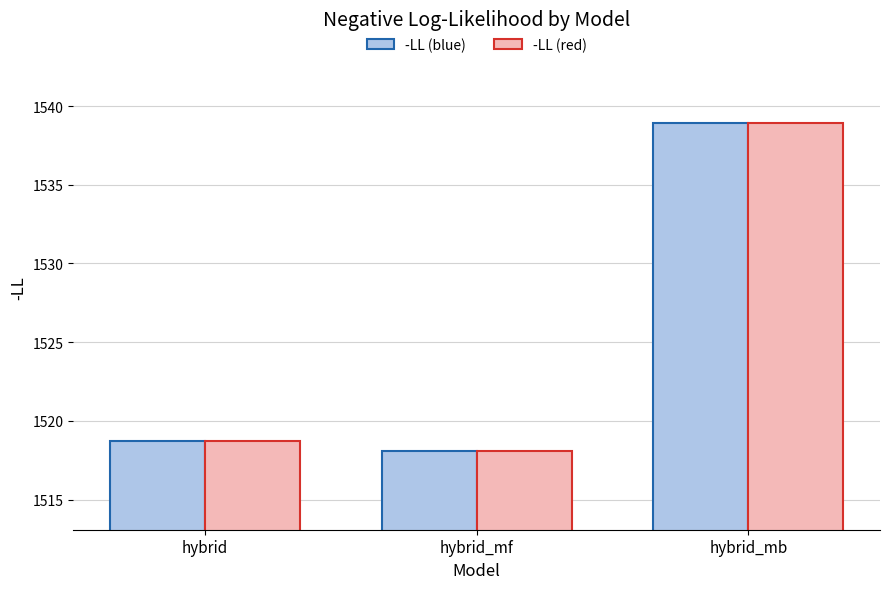

List the labels in order of -LL (blue) value, smallest first.

hybrid_mf, hybrid, hybrid_mb